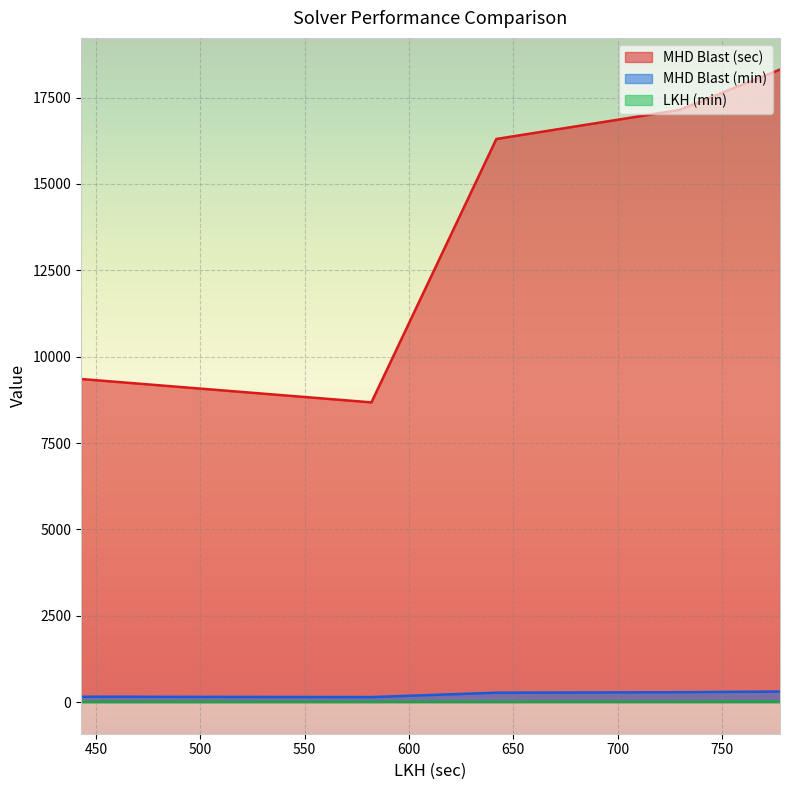

What is the lowest value of the LKH (min) series?

7.4